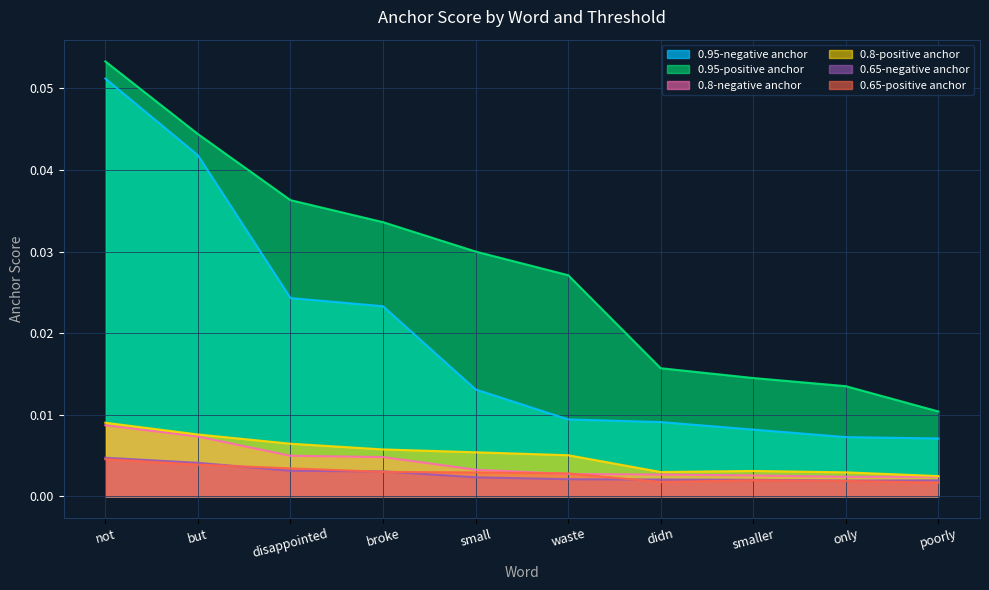

After their last crossing, which series has the higher values: 0.65-negative anchor or 0.65-positive anchor?

0.65-negative anchor